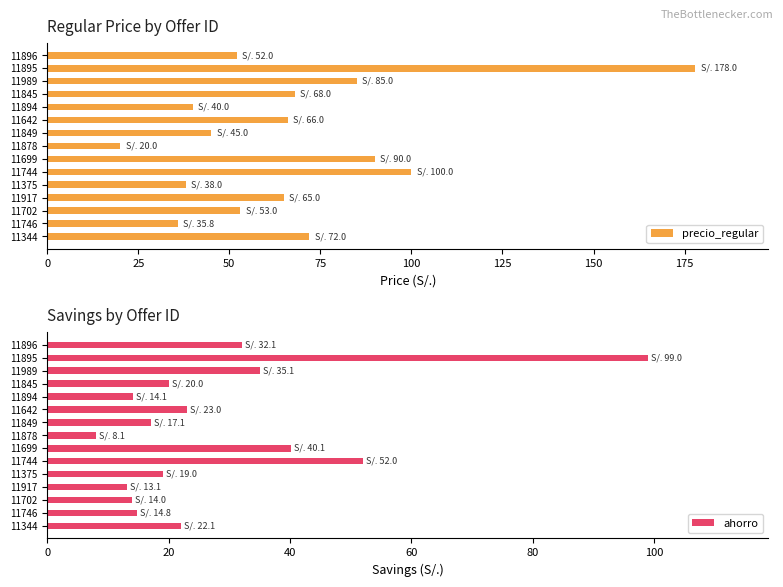

The value of precio_regular at 11642 is 66.0. True or false?

True